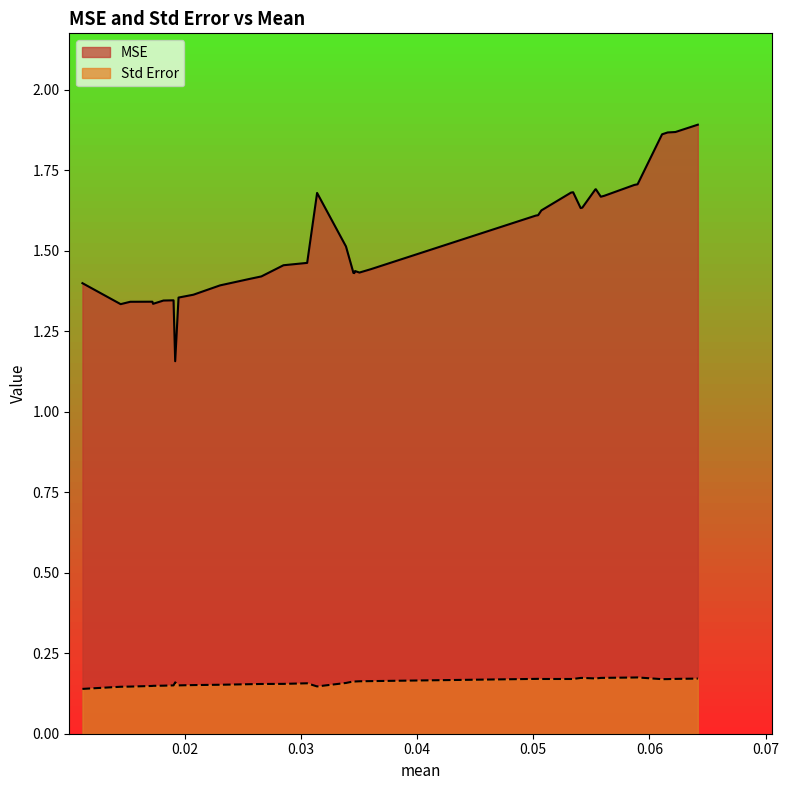

True or false: MSE and Std Error intersect in this chart.

False